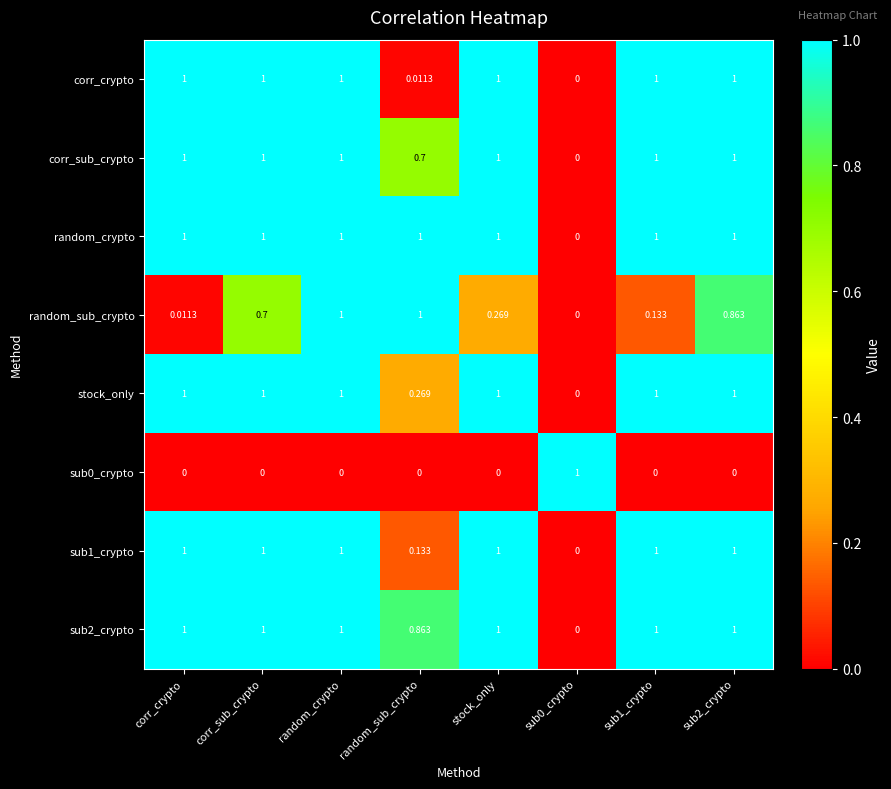

Between sub1_crypto and sub2_crypto, which series saw the biggest shift?

random_sub_crypto